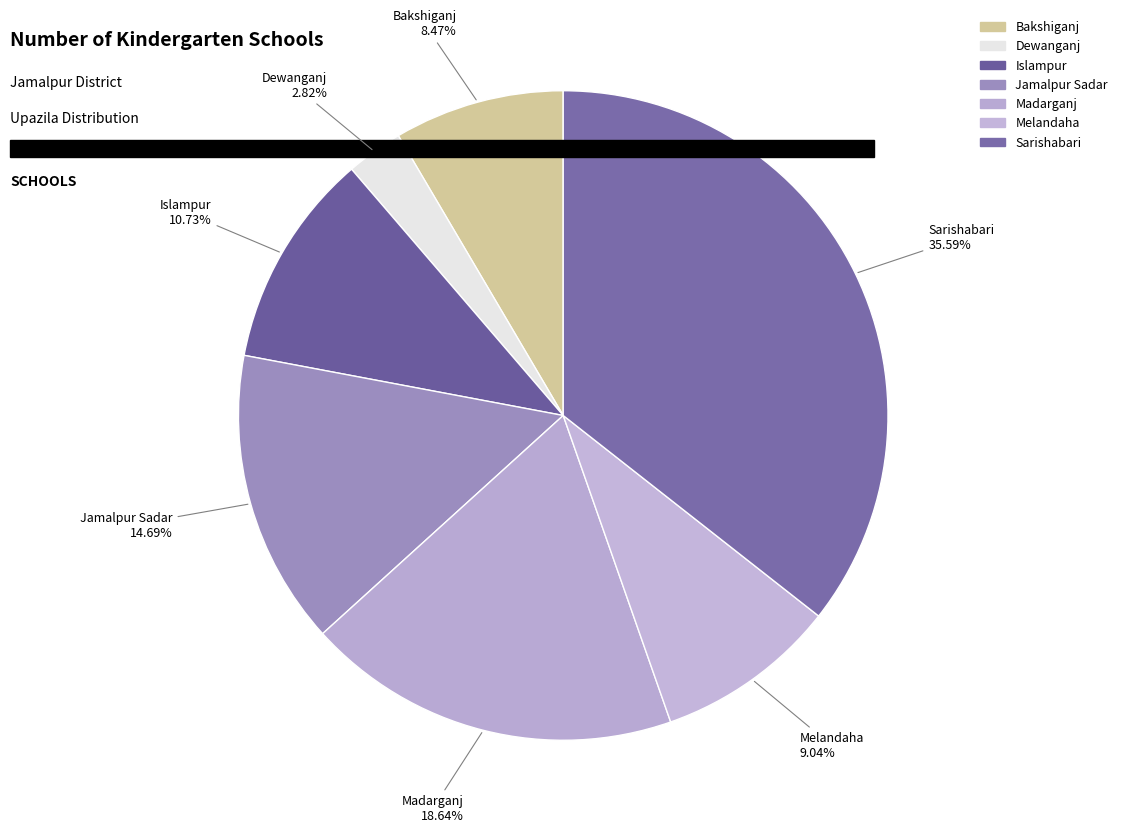

What portion of the pie excludes Melandaha?

91.0%